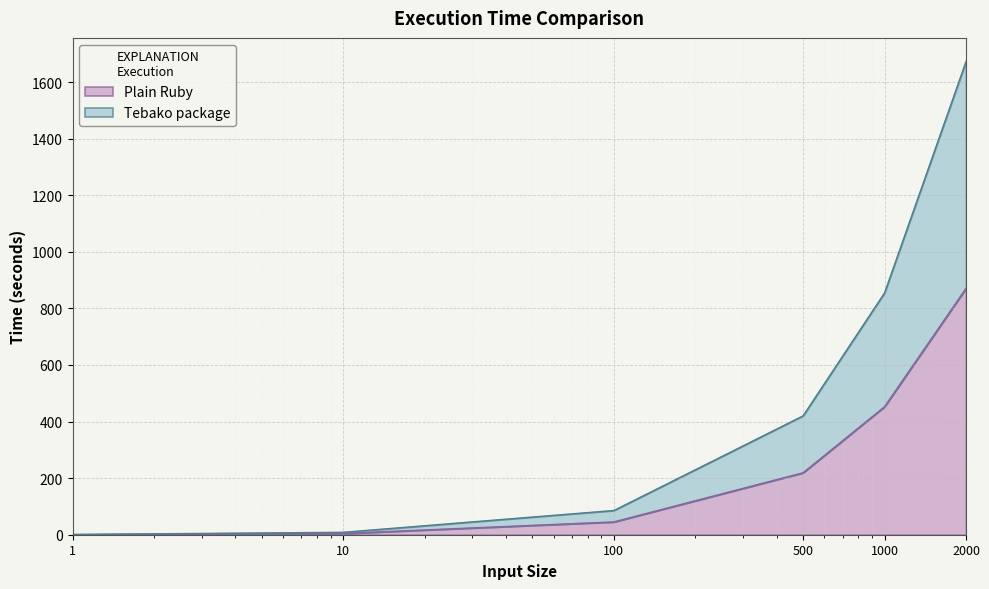

Reading left to right, extract all data points from this chart.

Plain Ruby: 1=0.5	10=4.6	100=45.3	500=219.1	1000=452.5	2000=871.0
Tebako package: 1=1.0	10=8.6	100=85.7	500=420.2	1000=854.8	2000=1672.7